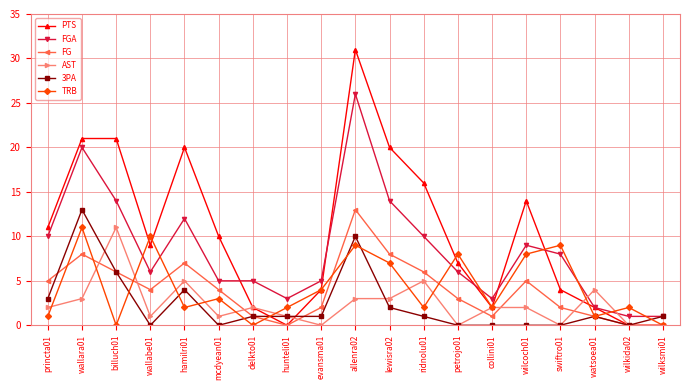

The PTS series shows 21 at wallara01. True or false?

True